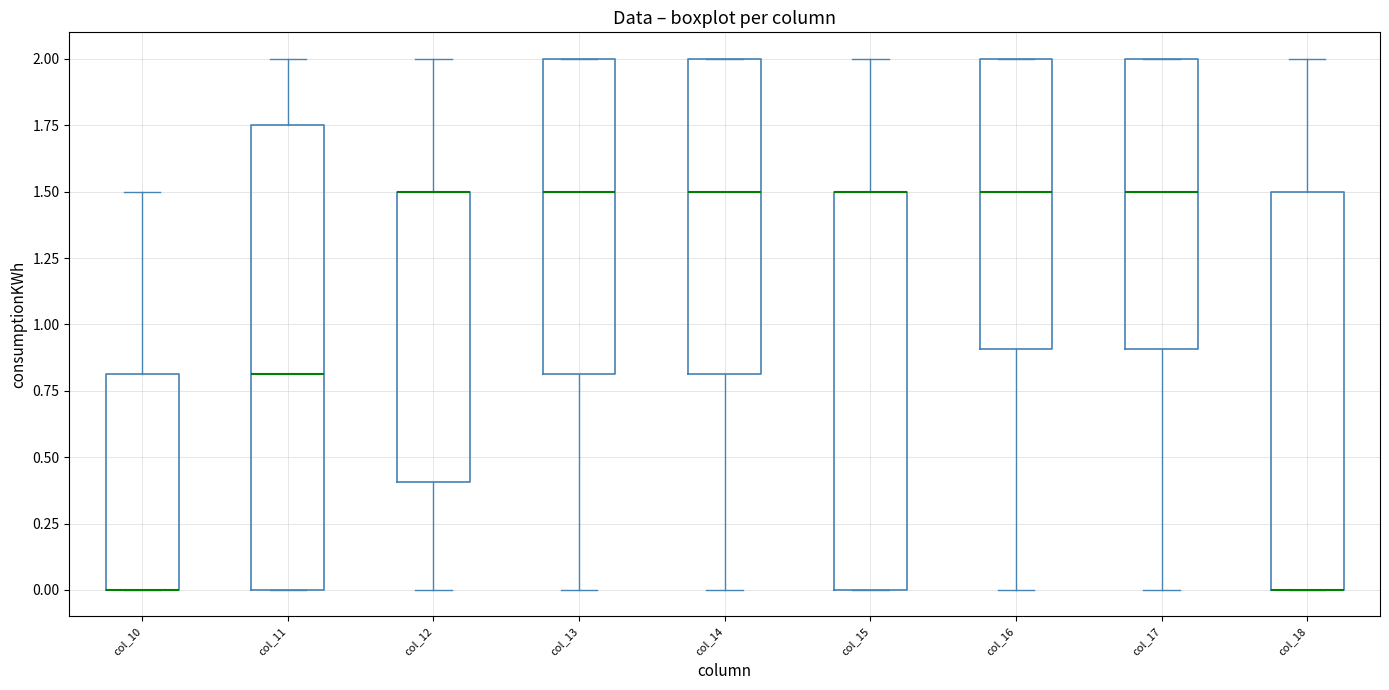

Where is the upper edge of the box for col_18 on the y-axis? The values are not printed on the chart, so give them approximately, as read against the axis.

1.50